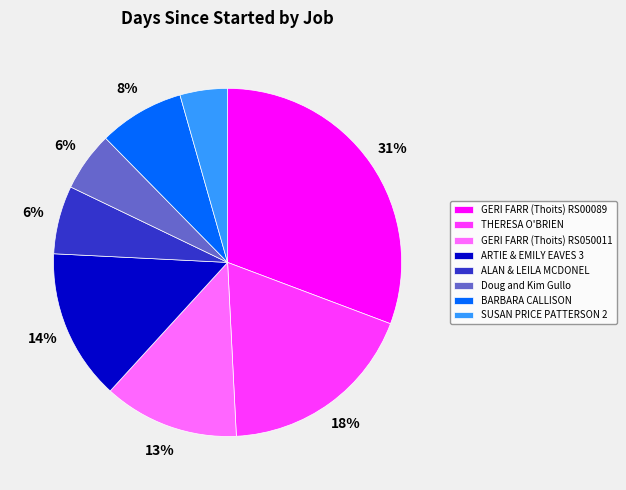

Does any single category account for the majority?

No